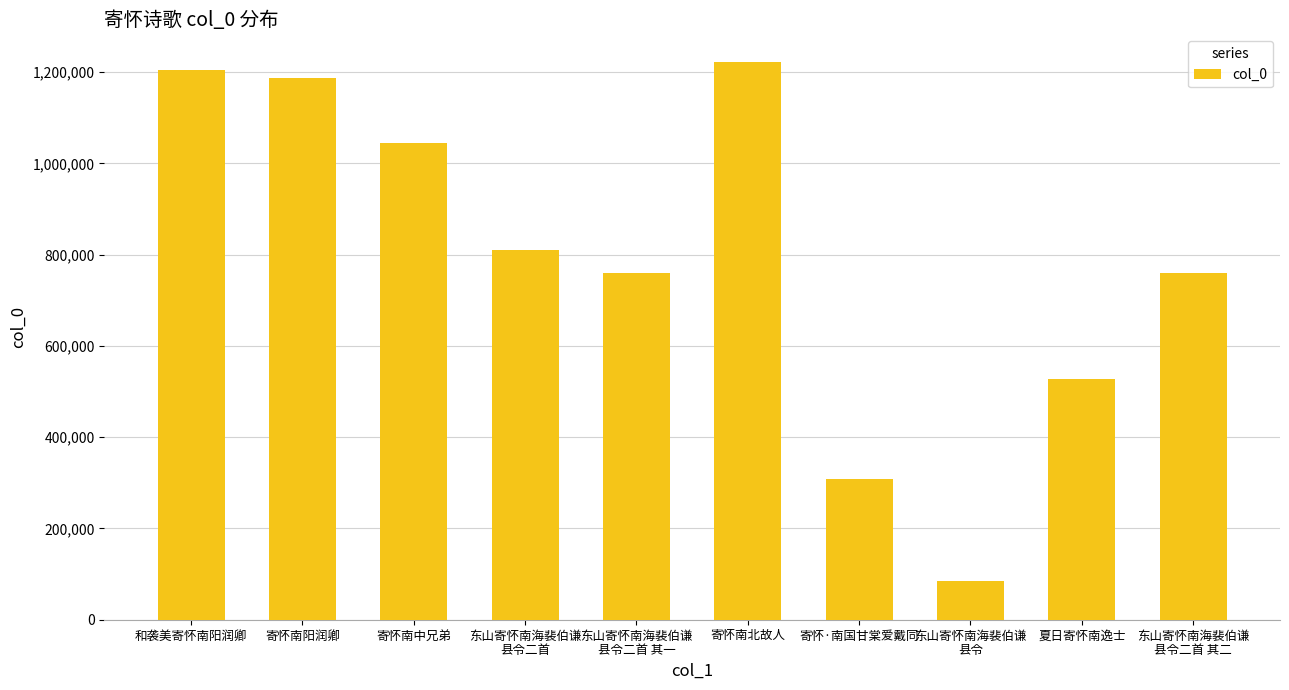

What is the maximum value shown in the chart?

1221708